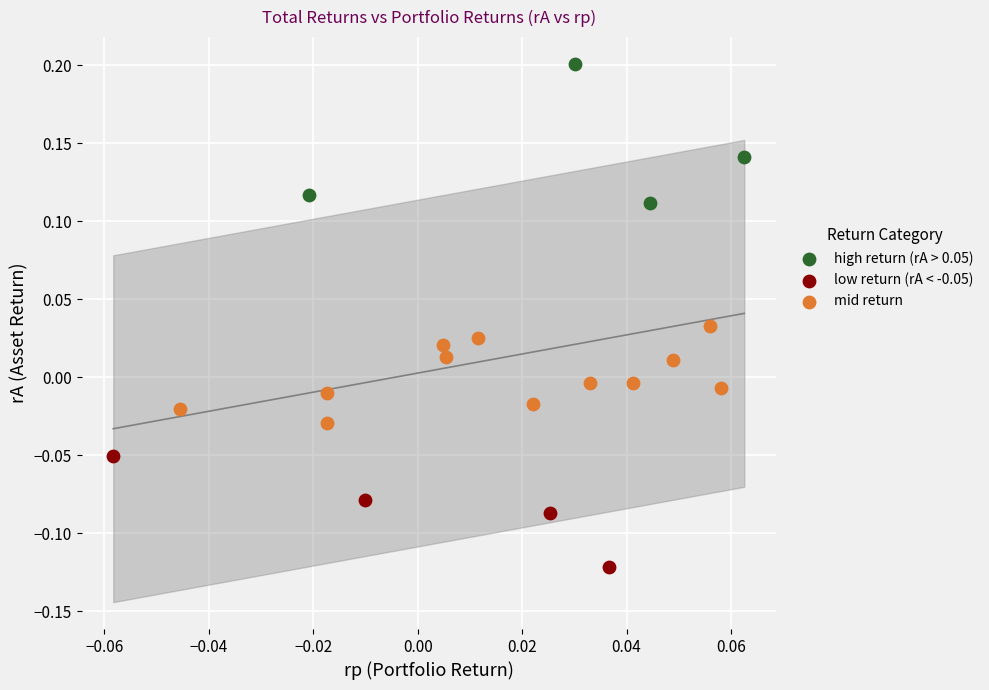

Which series contains the highest Y value?

high return (rA > 0.05)